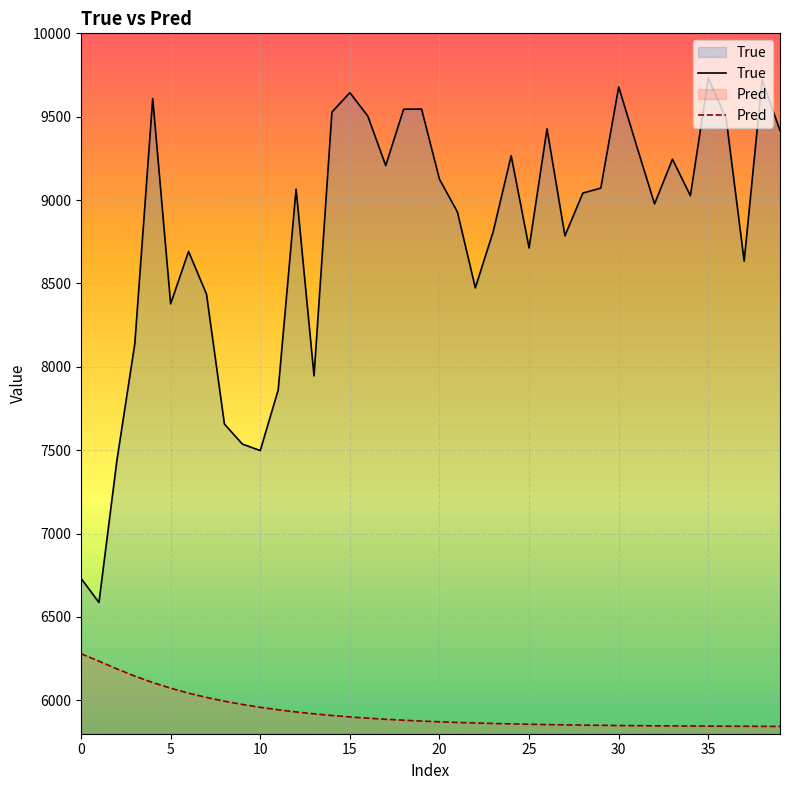

What are all the series names shown in the legend?

True, Pred